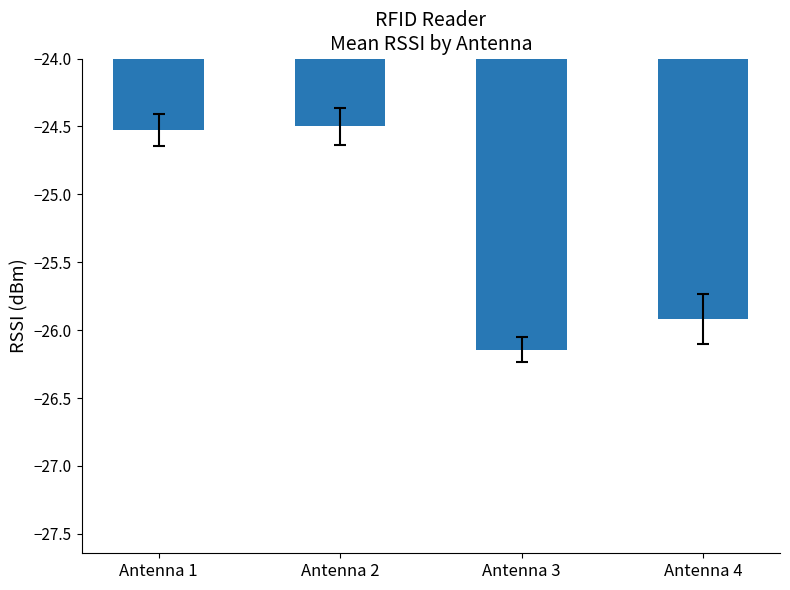

What is the value of the 2nd bar from the left?

-24.5